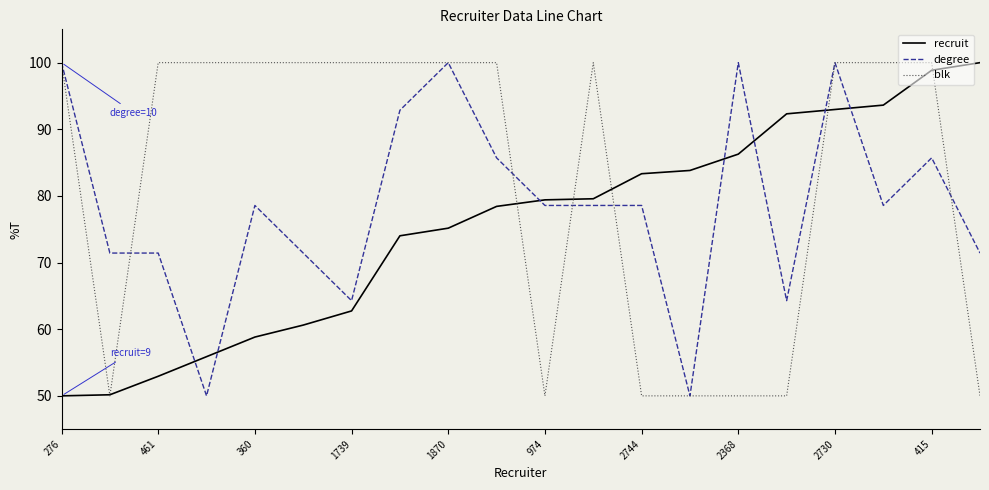

What is the minimum value shown in the chart?

50.0